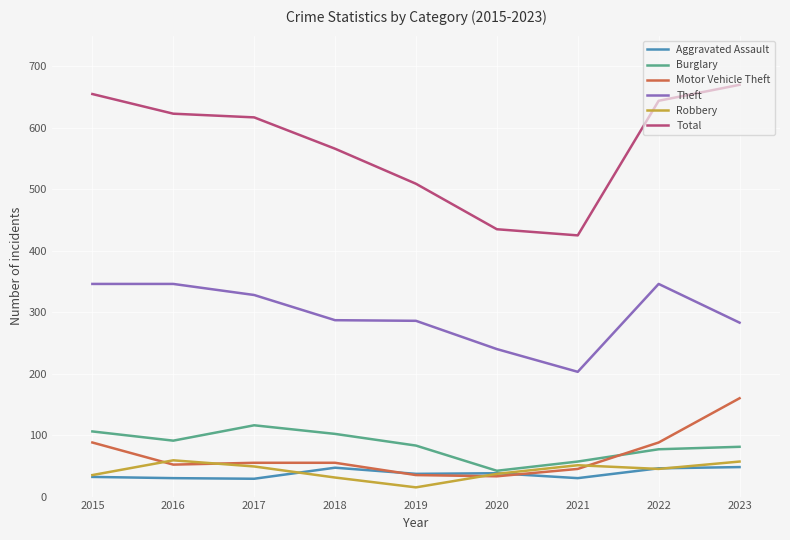

Which category has the highest value across all series?

2023